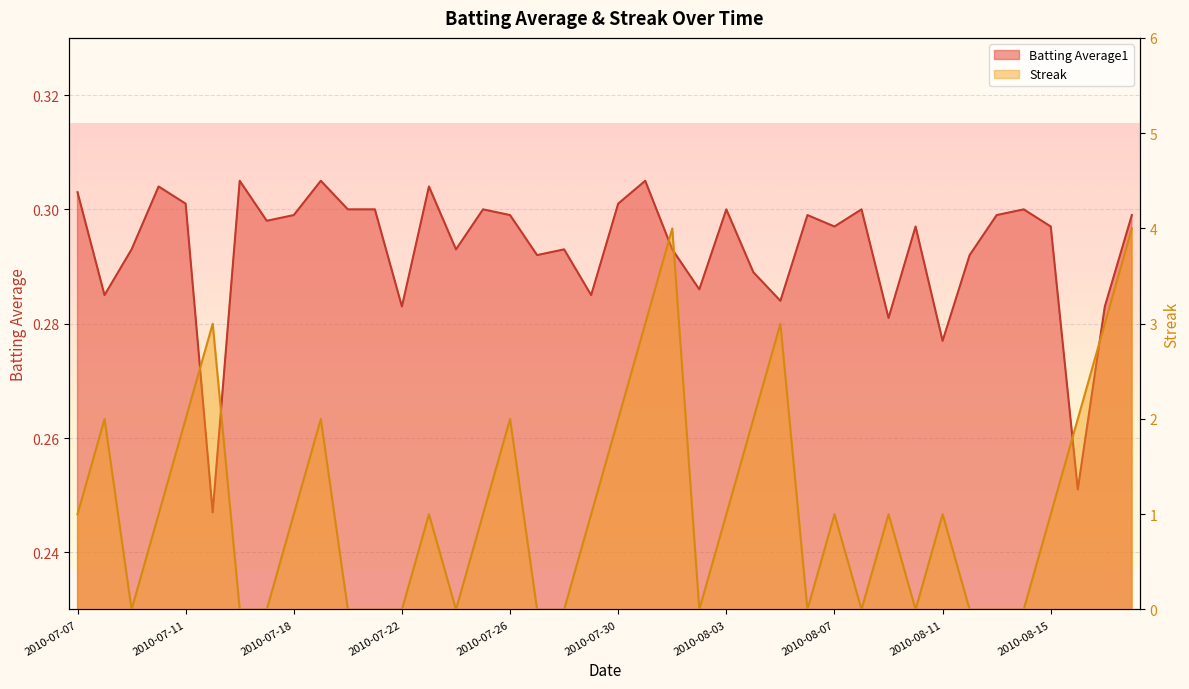

True or false: Streak has more than 0 interior local peaks.

True